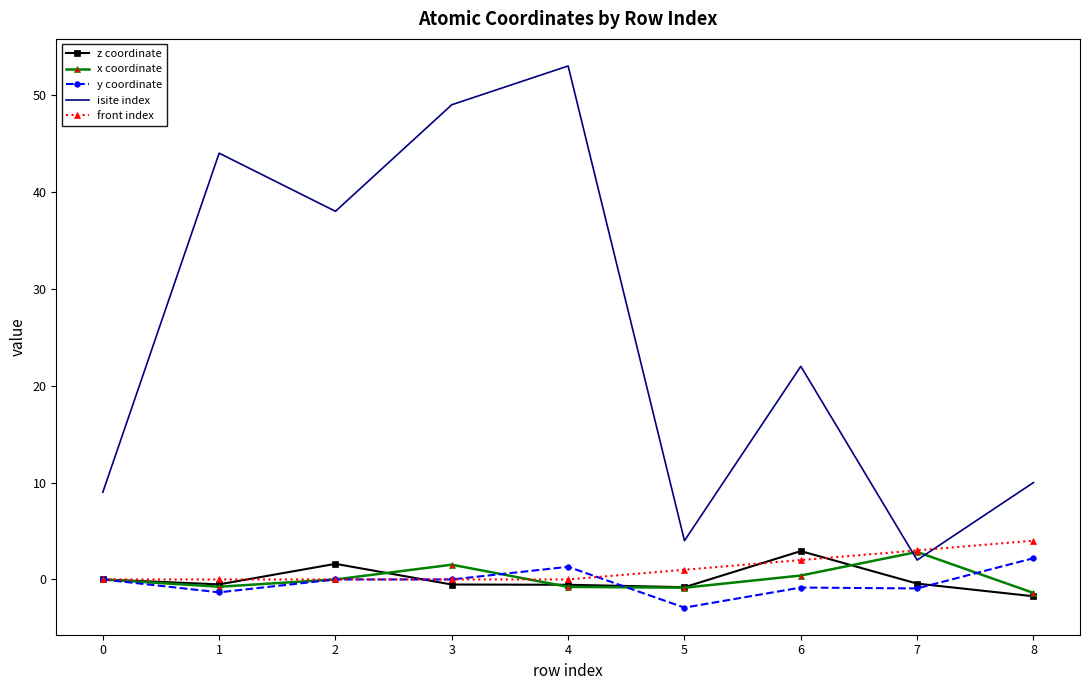

True or false: z coordinate and isite index cross at least once.

False